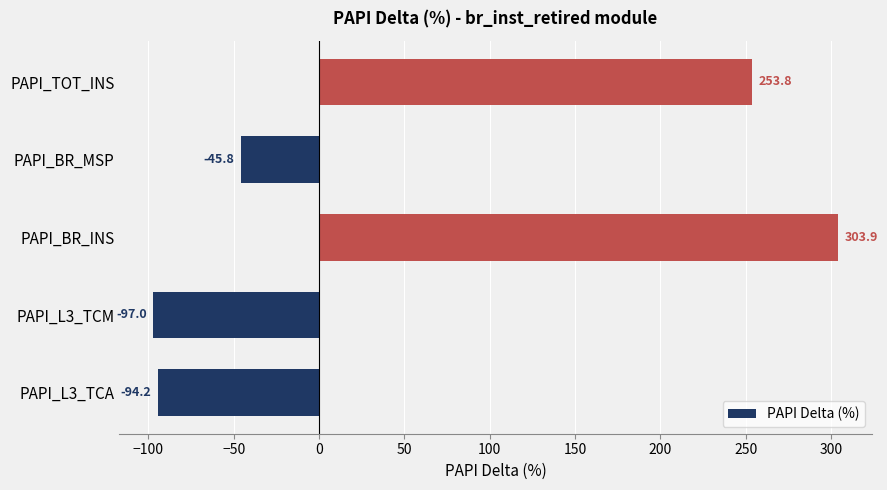

Rank the categories by value from highest to lowest.

PAPI_BR_INS, PAPI_TOT_INS, PAPI_BR_MSP, PAPI_L3_TCA, PAPI_L3_TCM